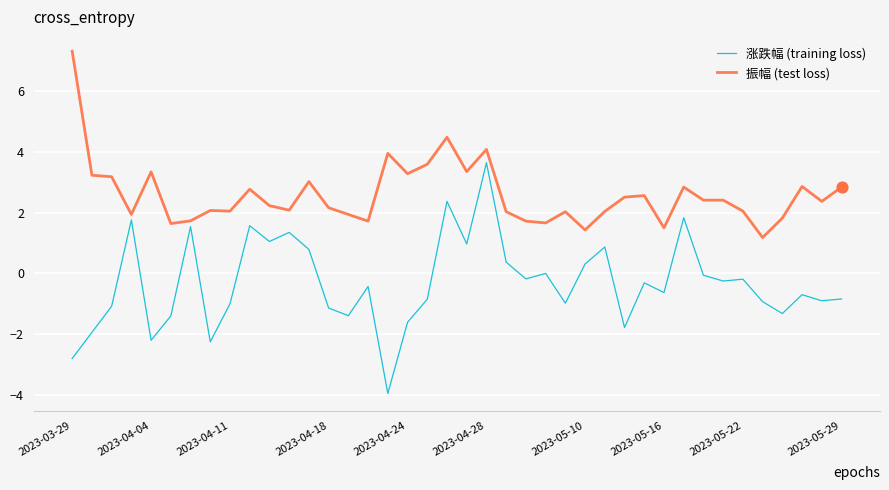

What is the difference between the maximum and minimum values in the 振幅 (test loss) series?

6.1